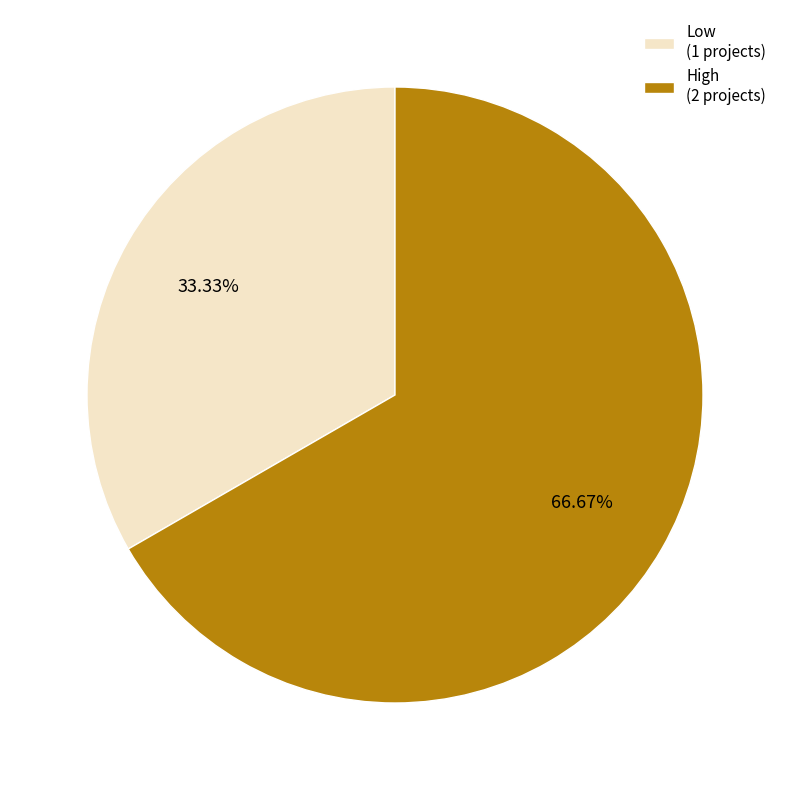

To the nearest percent, what is the combined percentage of High and Low?

100%